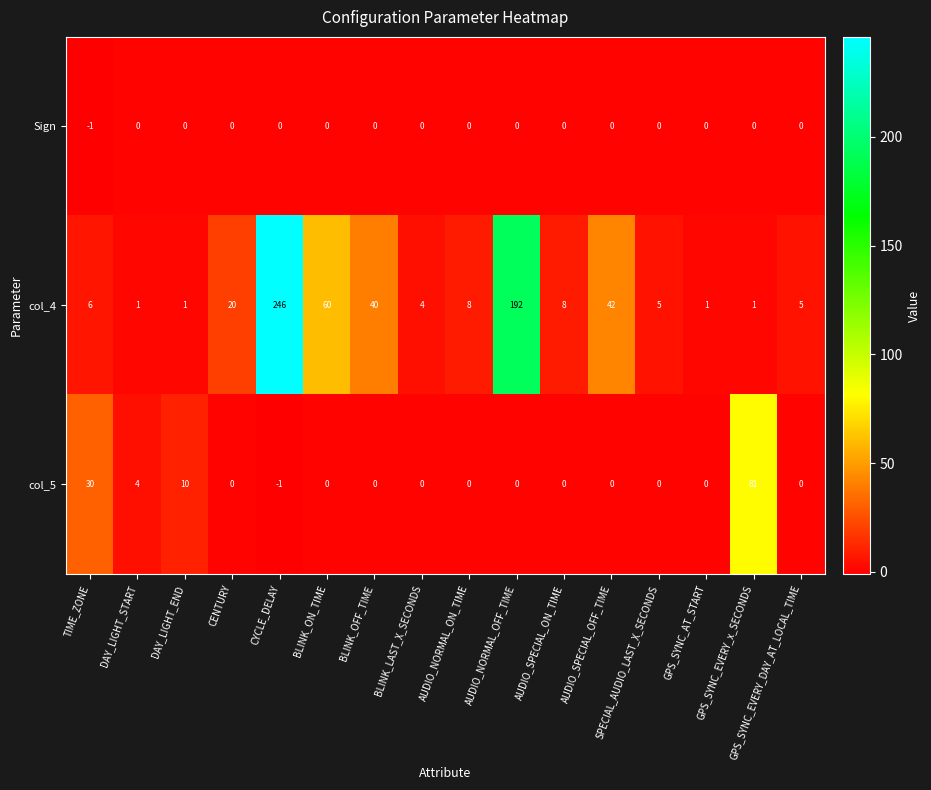

Which series has the largest total across all categories?

col_4